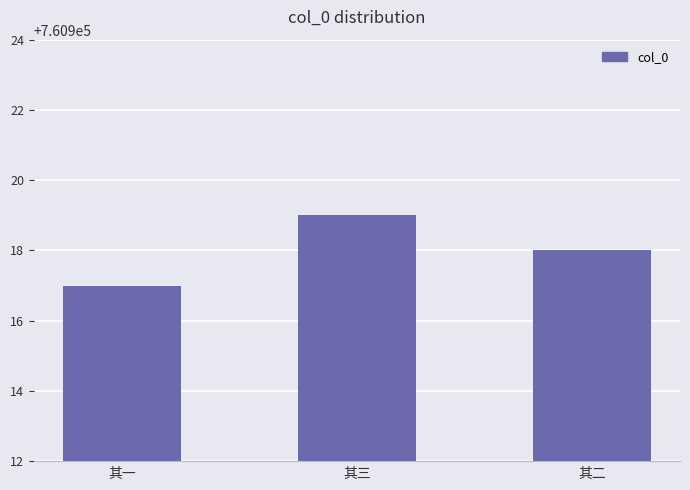

Where is the data nearest to the value 760918?

其二